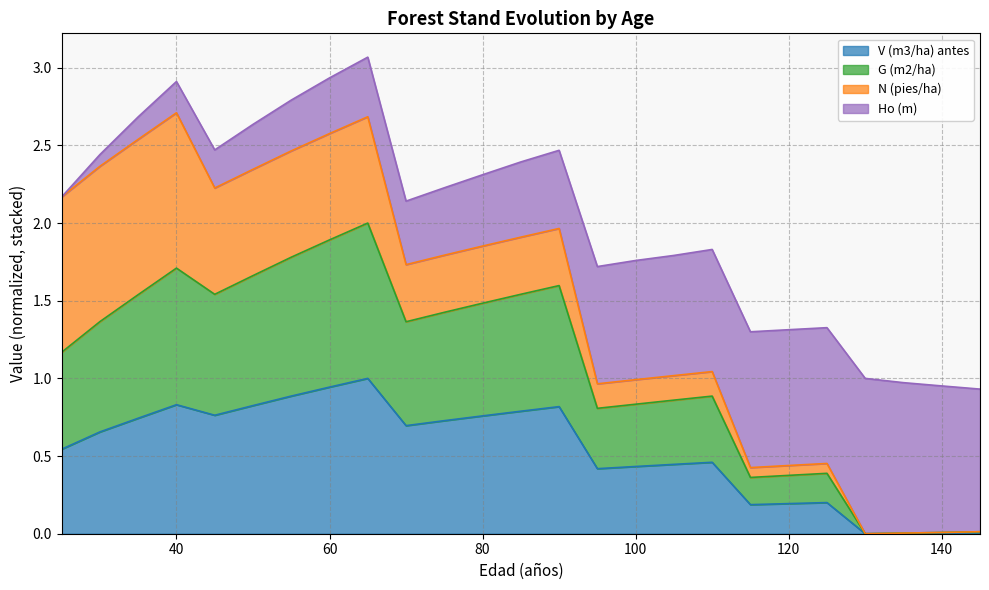

List the labels in order of V (m3/ha) antes value, largest first.

65, 60, 55, 40, 50, 90, 85, 45, 80, 35, 75, 70, 30, 25, 110, 105, 100, 95, 125, 120, 115, 145, 140, 135, 130